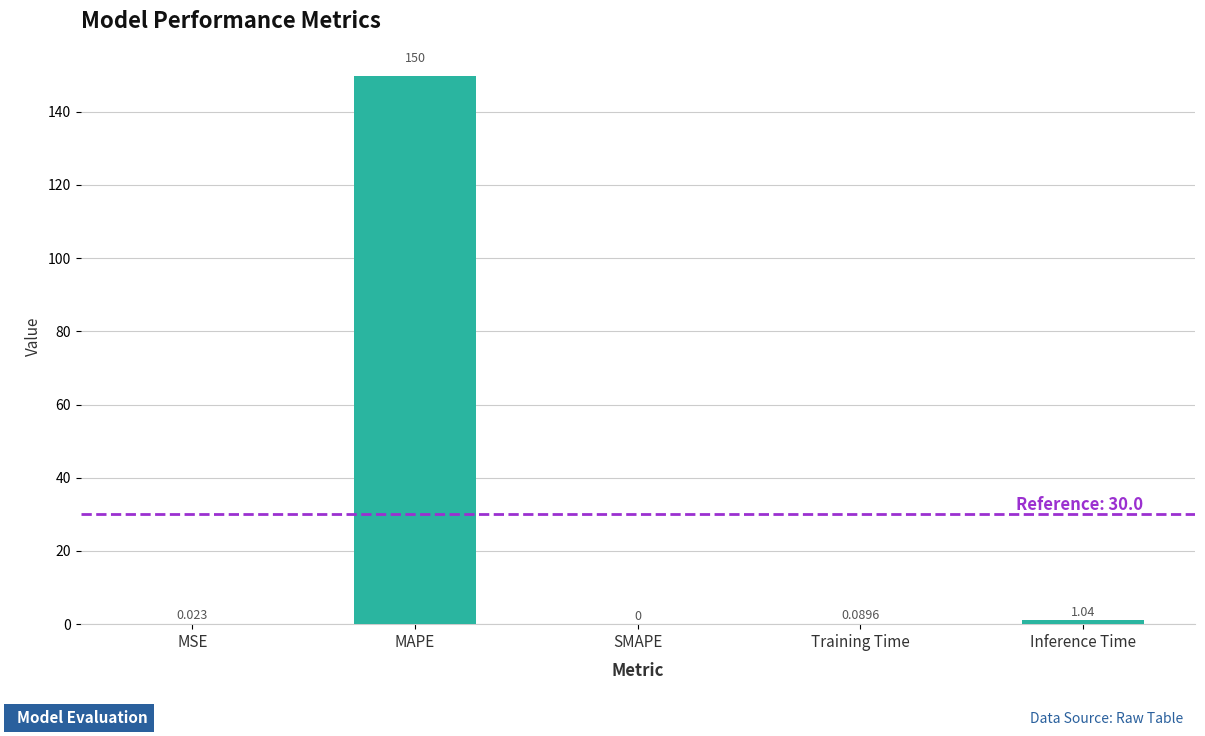

Are the bars grouped side by side (vs. stacked)?

No